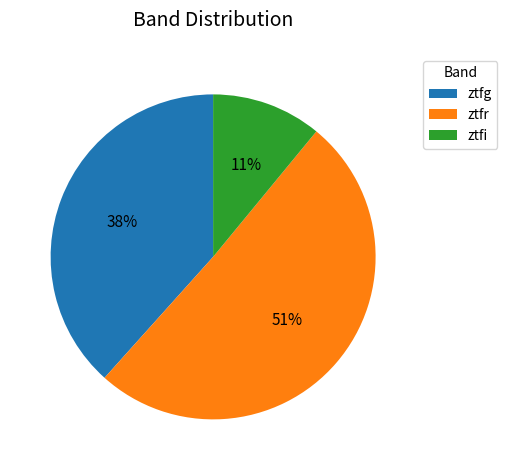

What is the smallest slice in the pie chart?

ztfi